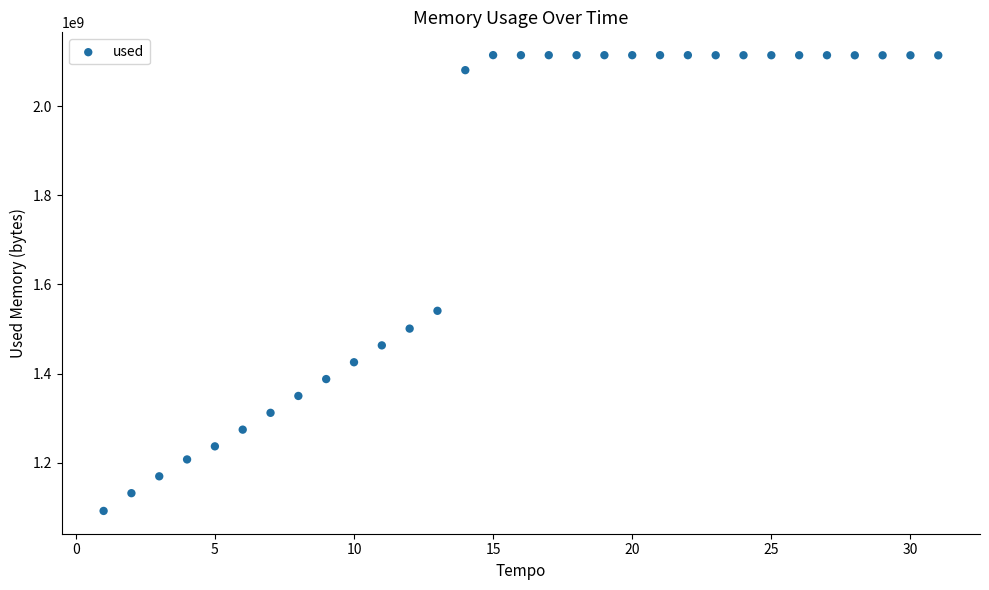

What Y value in the scatter plot is closest to 1603237888?

1540923392